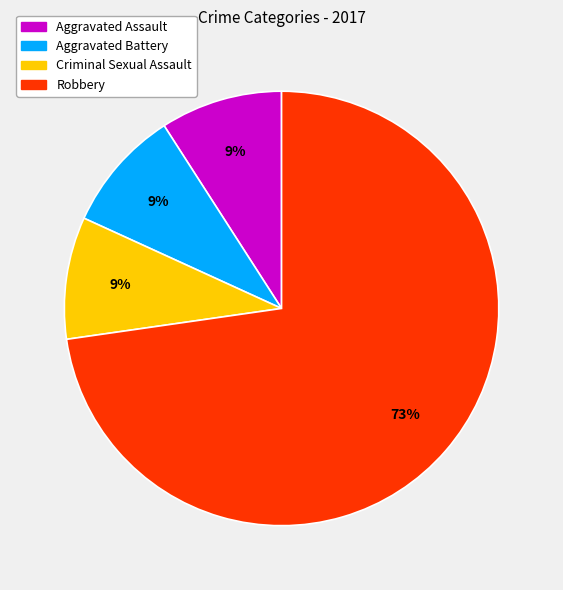

Which category has the biggest portion of the pie?

Robbery